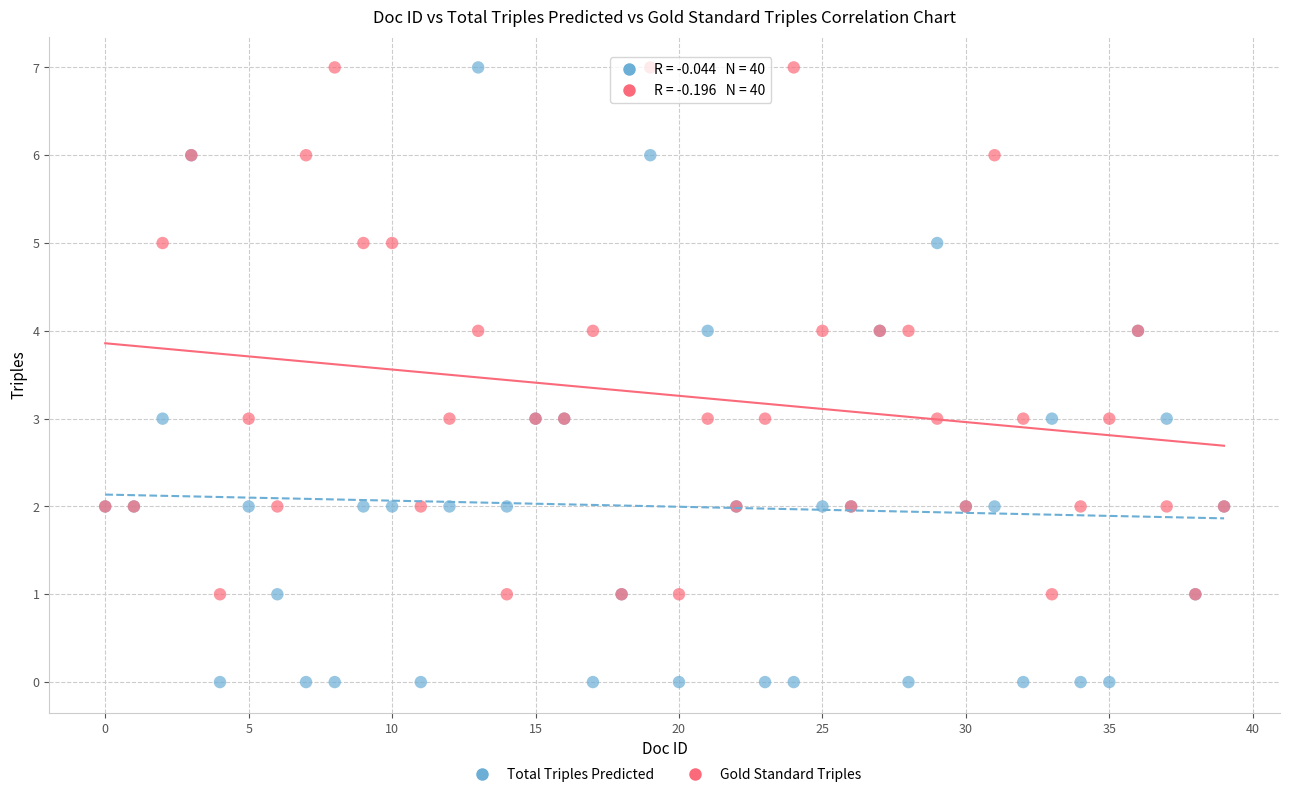

Which series contains the lowest Y value?

Total Triples Predicted